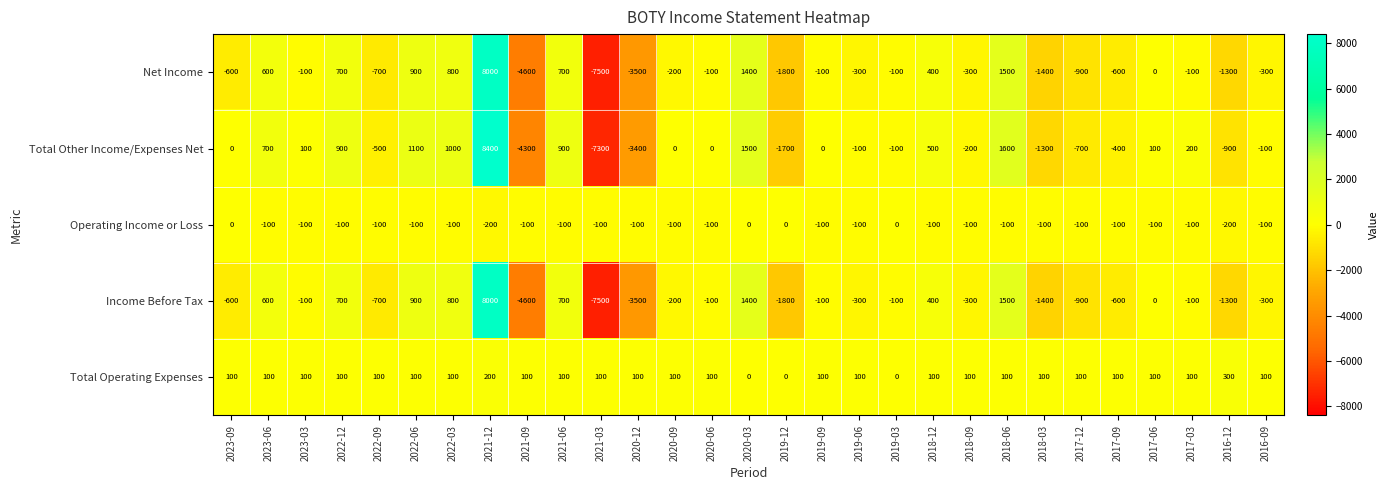

The Total Other Income/Expenses Net series shows 900 at 2022-12. True or false?

True